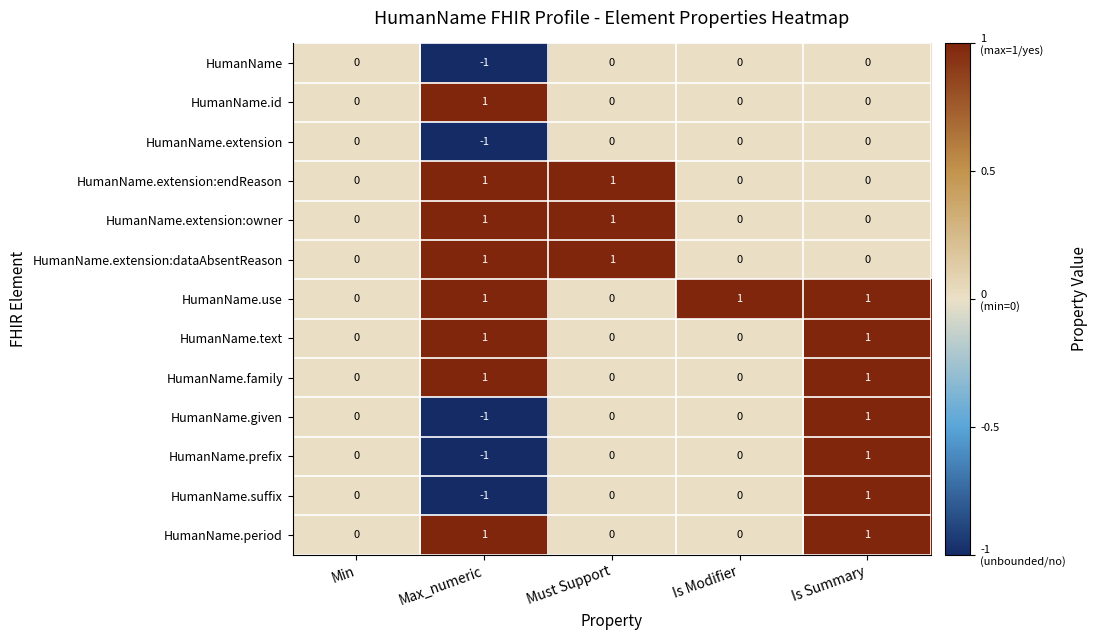

True or false: HumanName has a value of 1 at Is Summary.

False